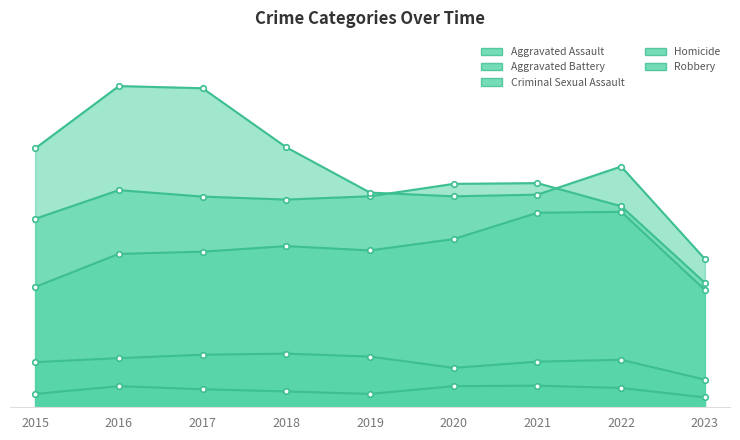

What are all the series names shown in the legend?

Aggravated Assault, Aggravated Battery, Criminal Sexual Assault, Homicide, Robbery